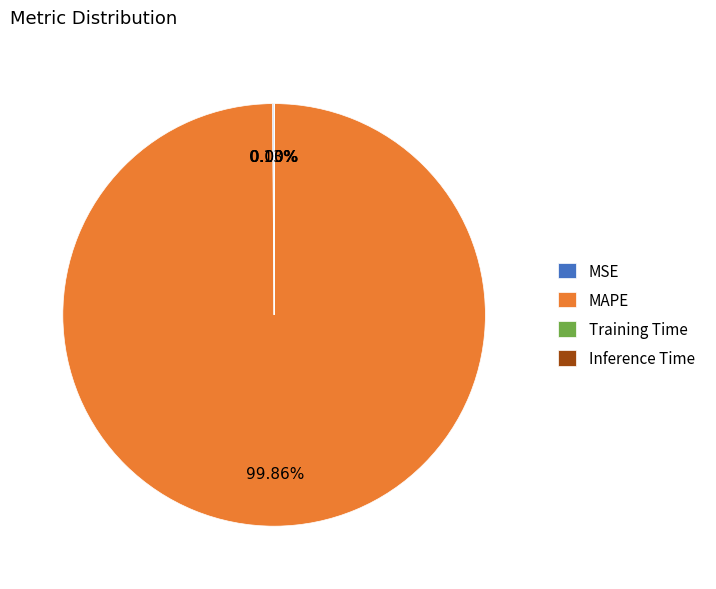

Is there any slice that represents more than half of the pie?

Yes